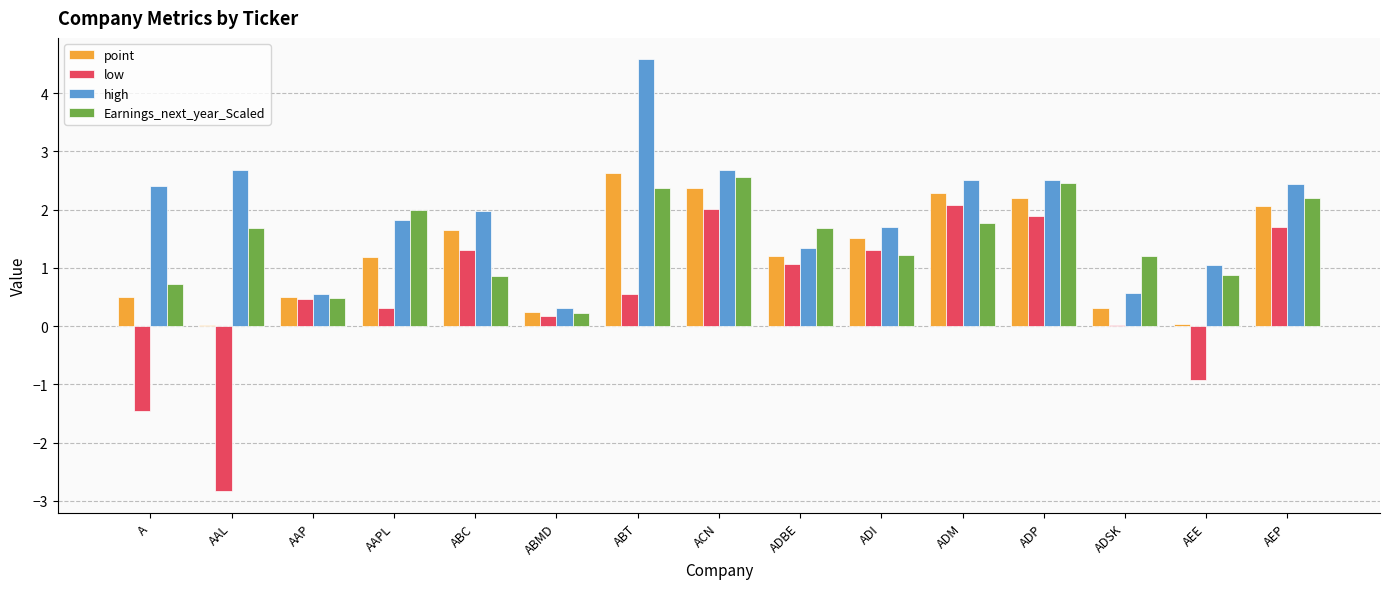

Is the value of point at ADBE greater than the value of Earnings_next_year_Scaled at A?

Yes